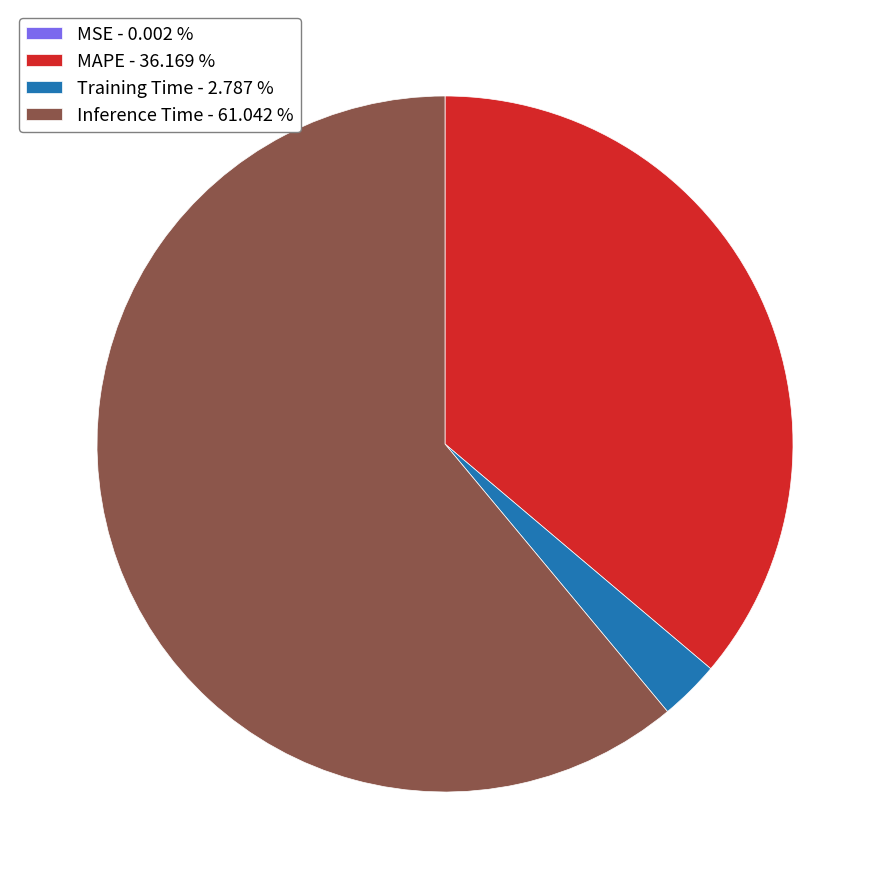

What is the largest slice in the pie chart?

Inference Time - 61.042 %